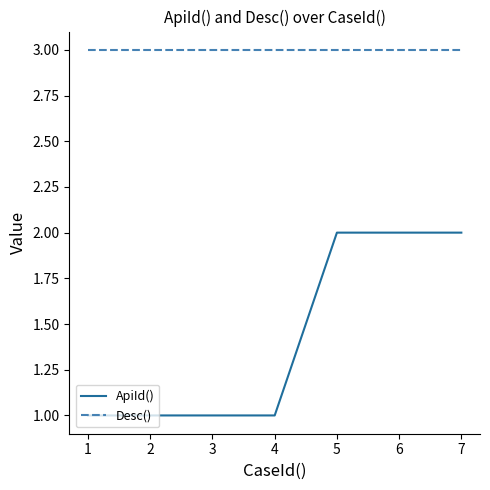

What is the greatest value displayed?

3